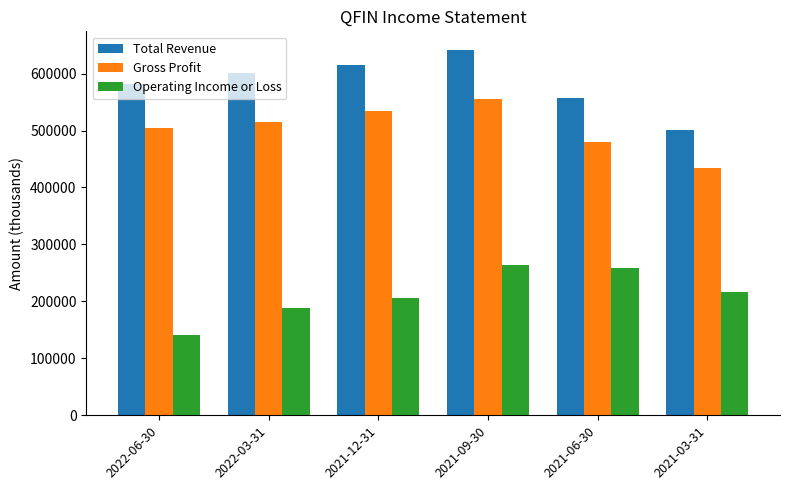

Count the number of data series in this chart.

3